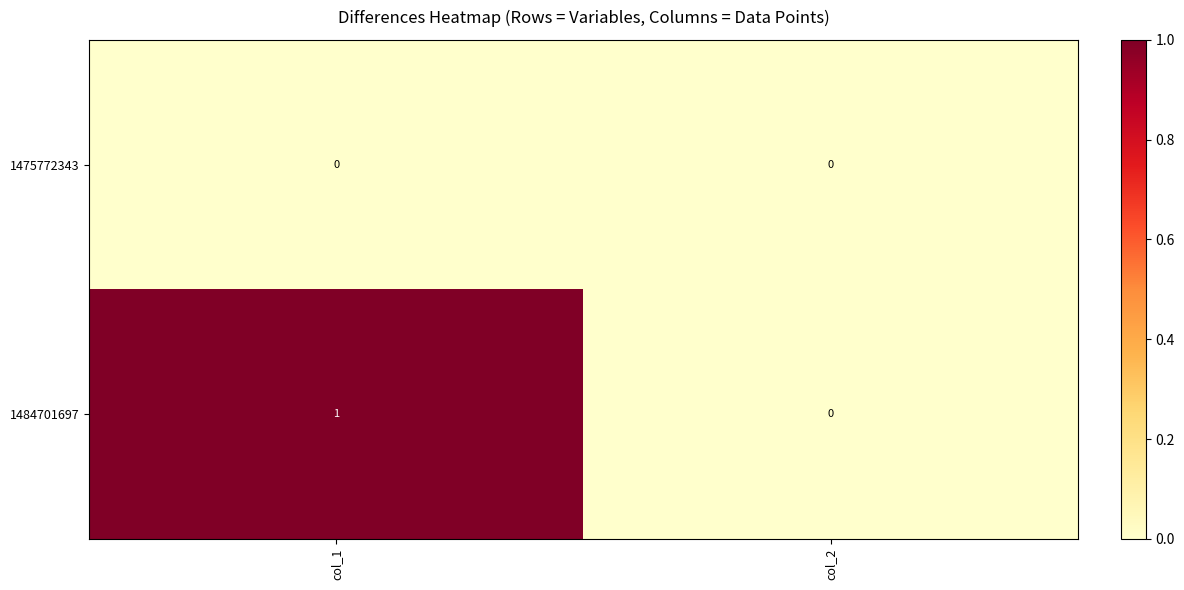

Rank the series by their maximum value, from lowest to highest.

1475772343, 1484701697